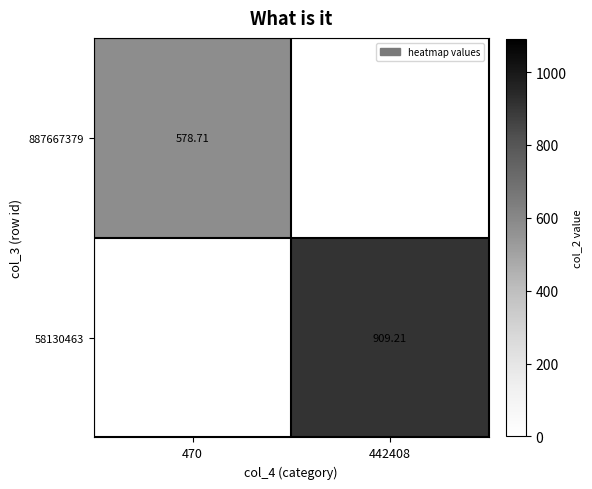

What is the sum of all 58130463 values?

909.2